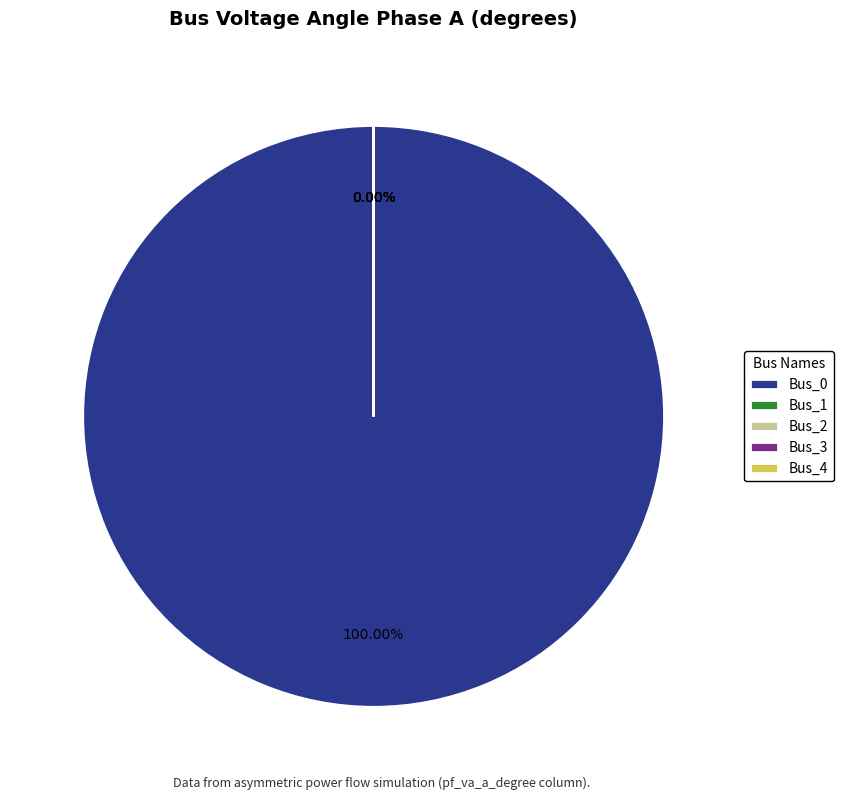

Is there a majority slice in this chart?

Yes